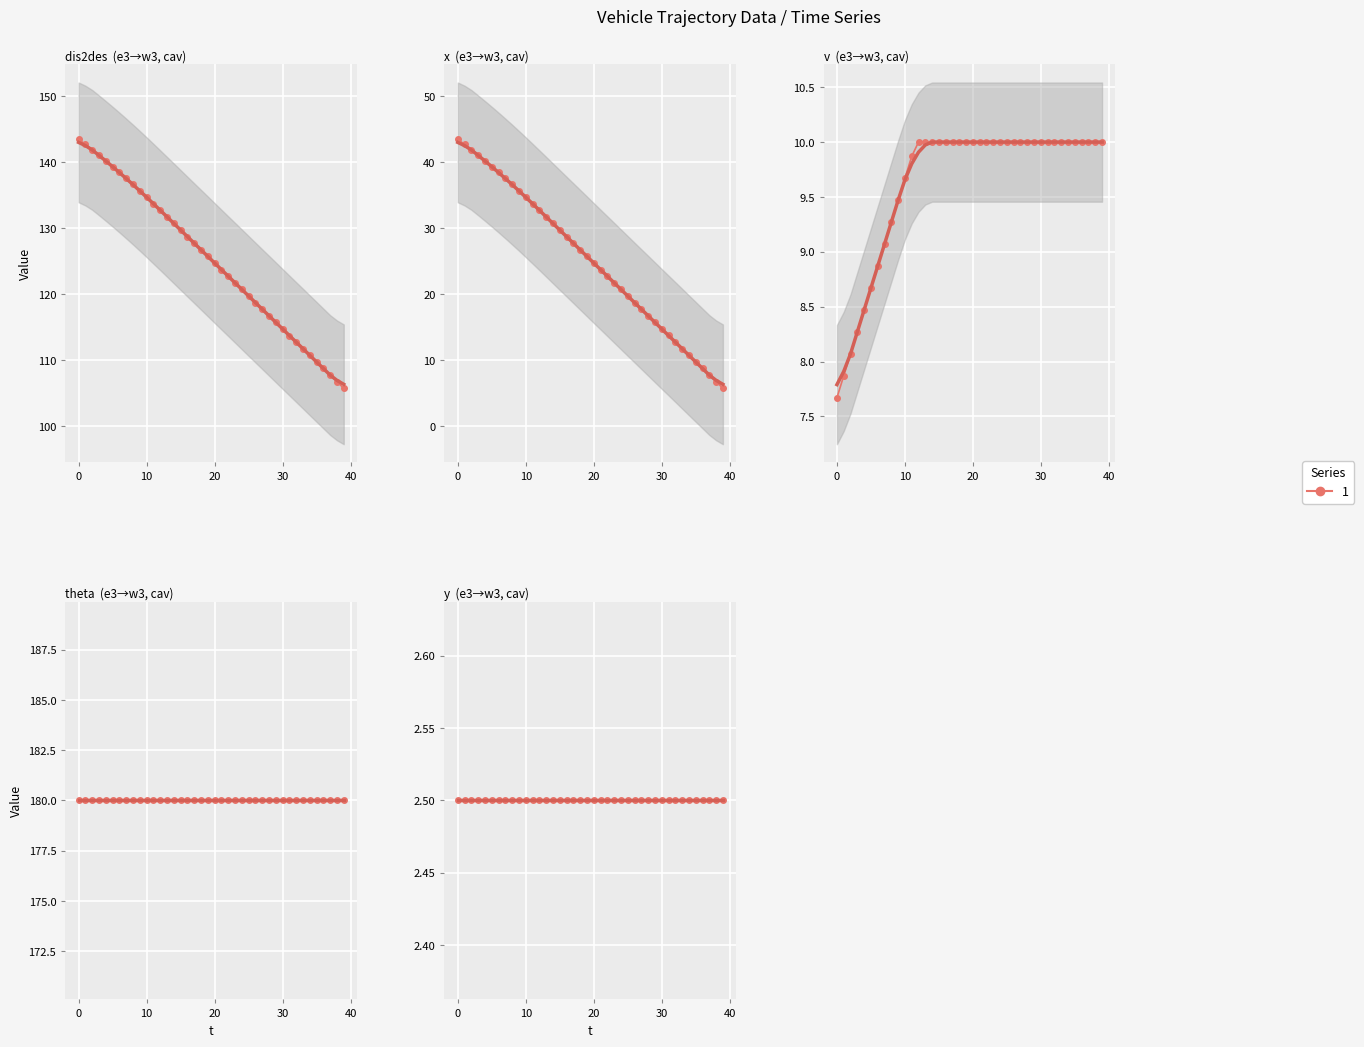

What is the sum of the v values at 34 and 8?

19.3